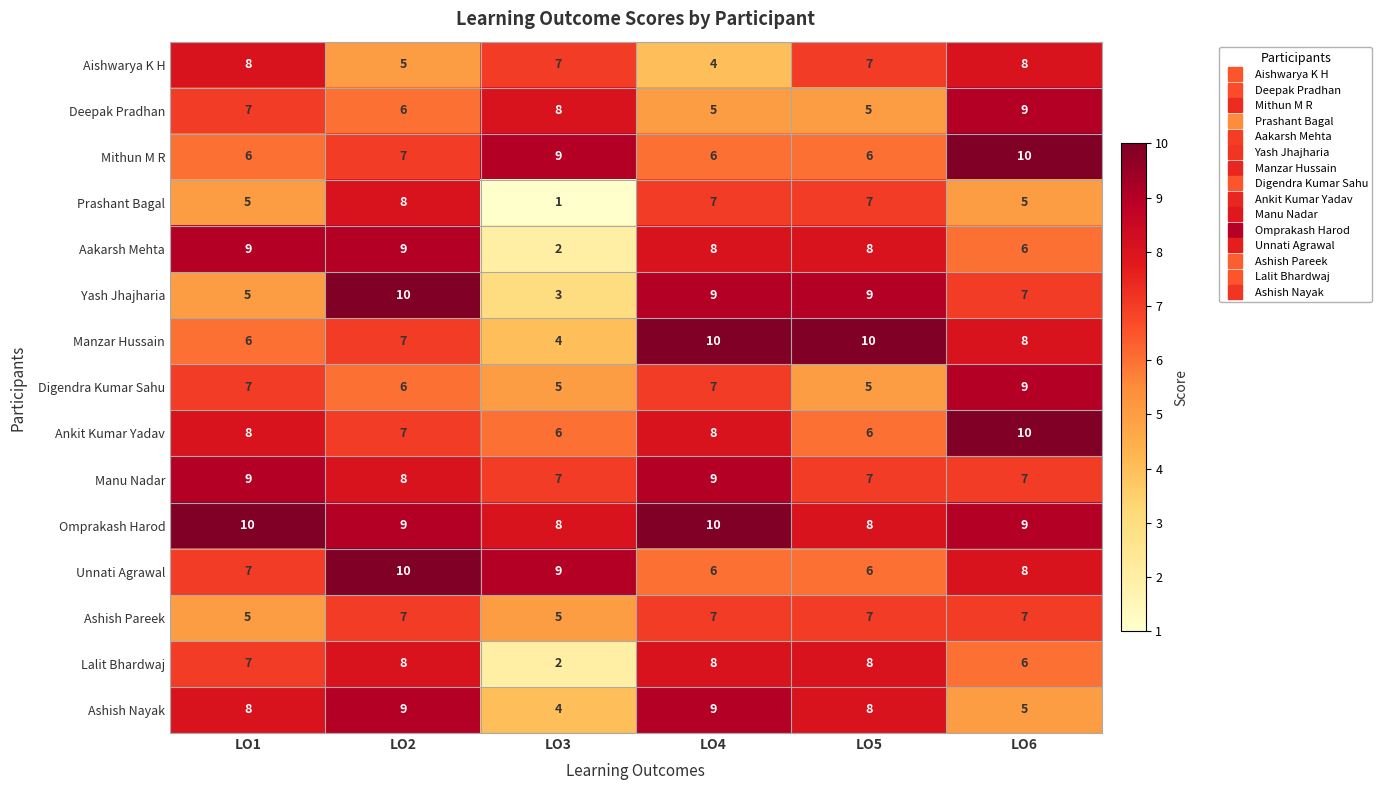

The Aishwarya K H series shows 7 at LO5. True or false?

True